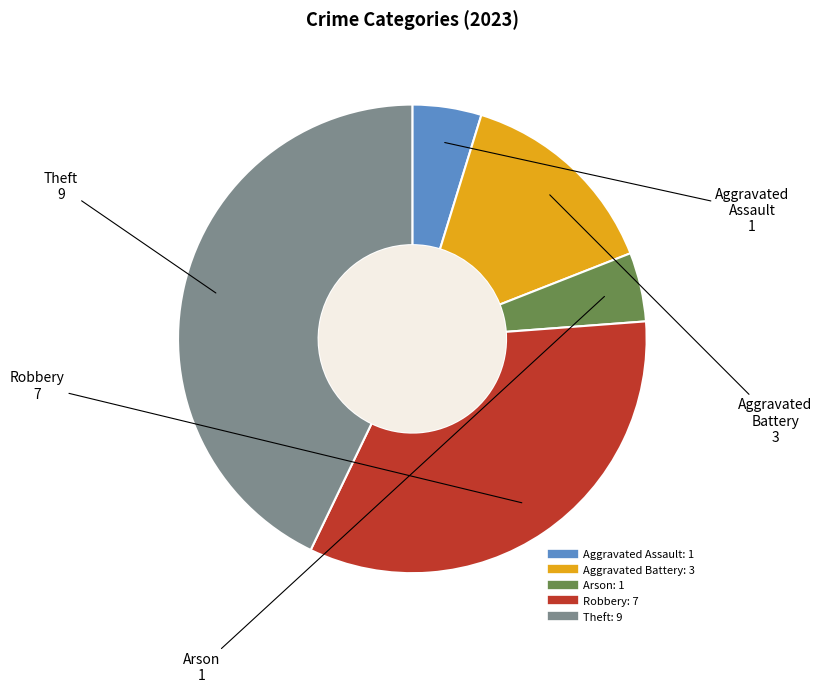

Is there any slice that represents more than half of the pie?

No